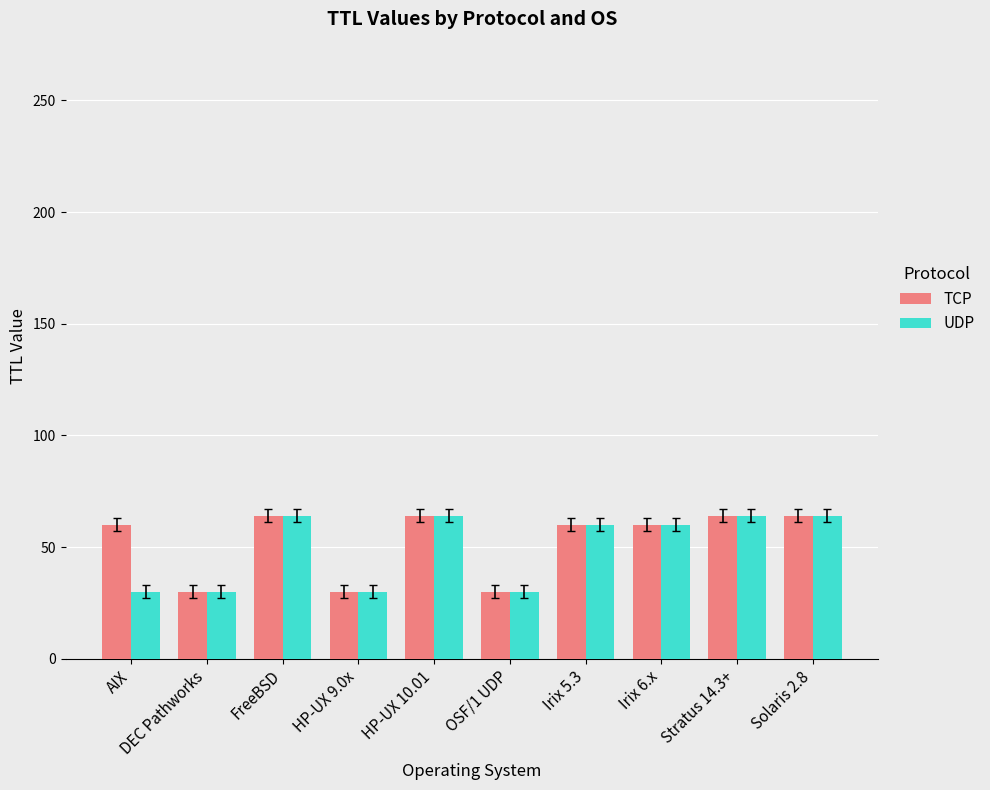

How many values in the UDP series are below 60?

4